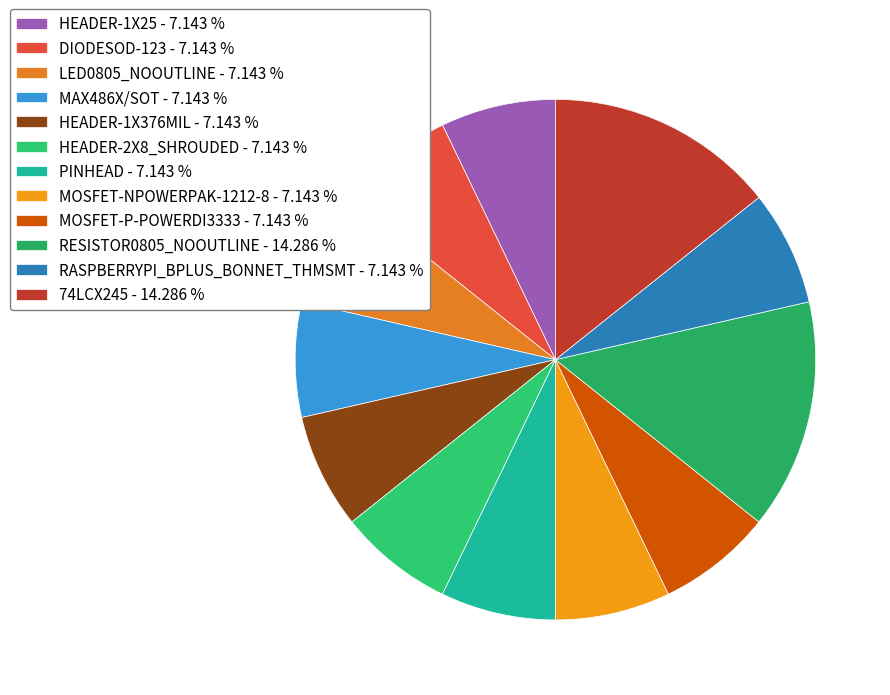

How many slices are in this pie chart?

12